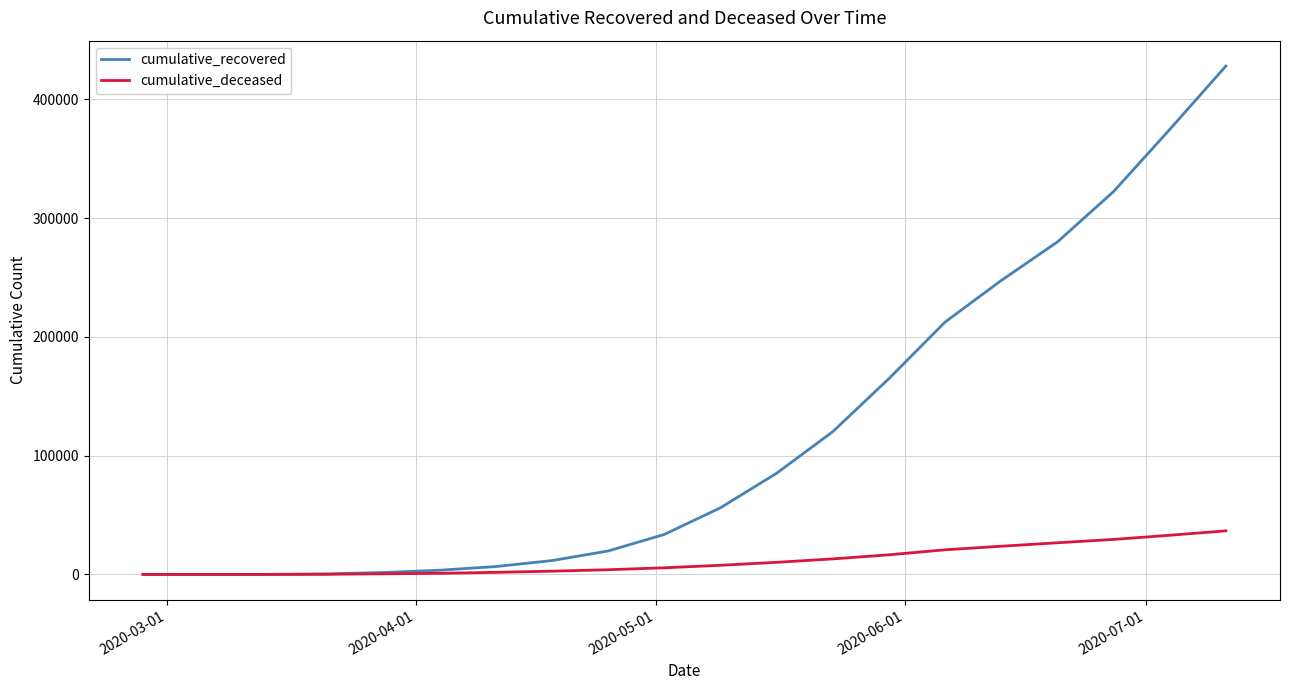

List the series in order of their peak value, highest first.

cumulative_recovered, cumulative_deceased